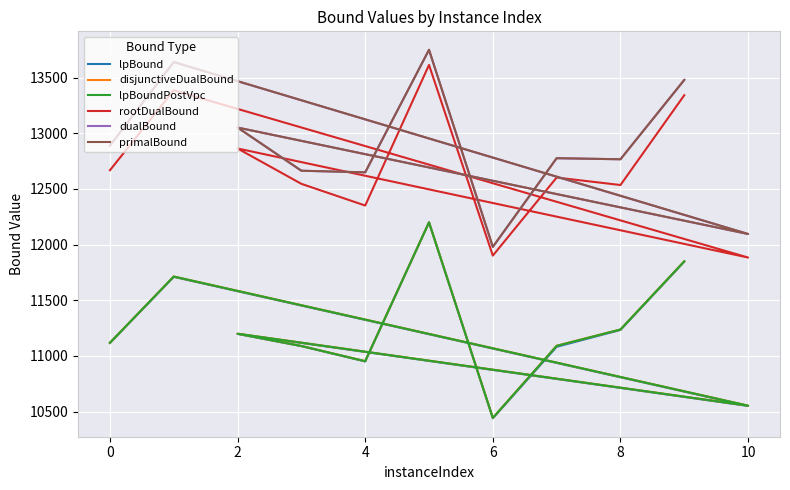

Between 0 and 4, which series saw the biggest shift?

rootDualBound